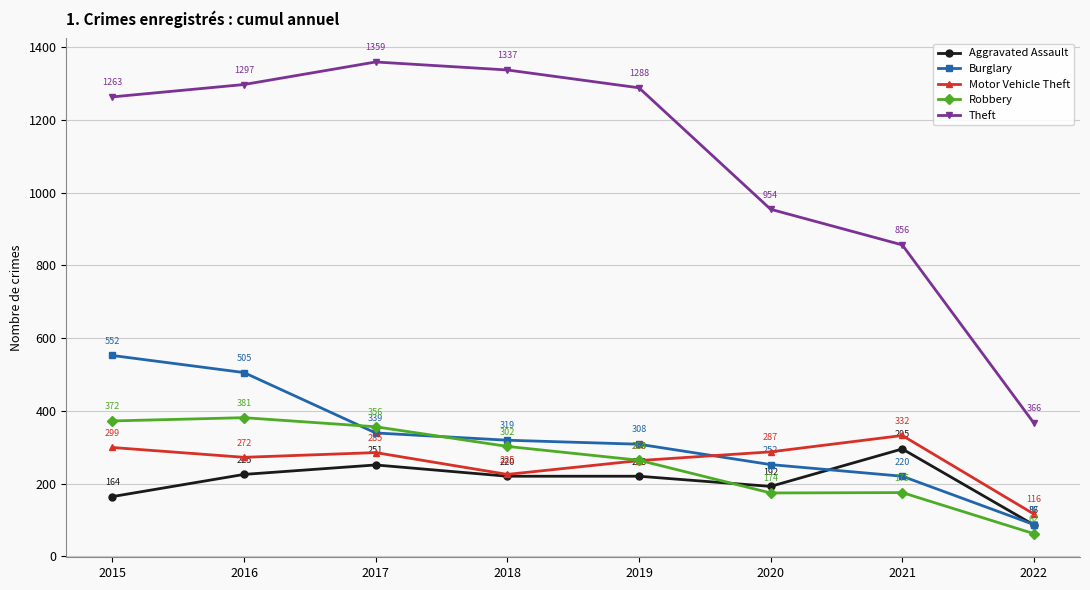

Reading left to right, transcribe all the data shown in this chart.

Aggravated Assault: 164	225	251	220	220	192	295	86
Burglary: 552	505	339	319	308	252	220	87
Motor Vehicle Theft: 299	272	285	225	263	287	332	116
Robbery: 372	381	356	302	264	174	175	62
Theft: 1263	1297	1359	1337	1288	954	856	366